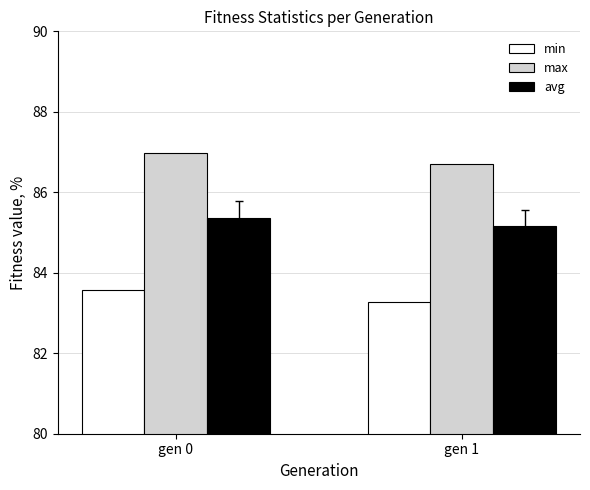

What is the spread (max minus min) of values at gen 0?

3.4